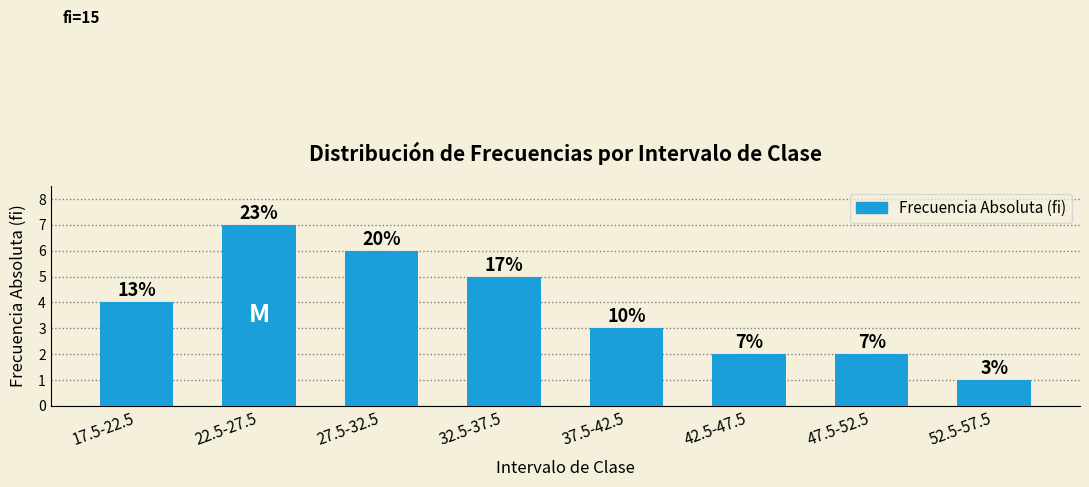

What is the label of the 2nd bar from the right?

47.5-52.5